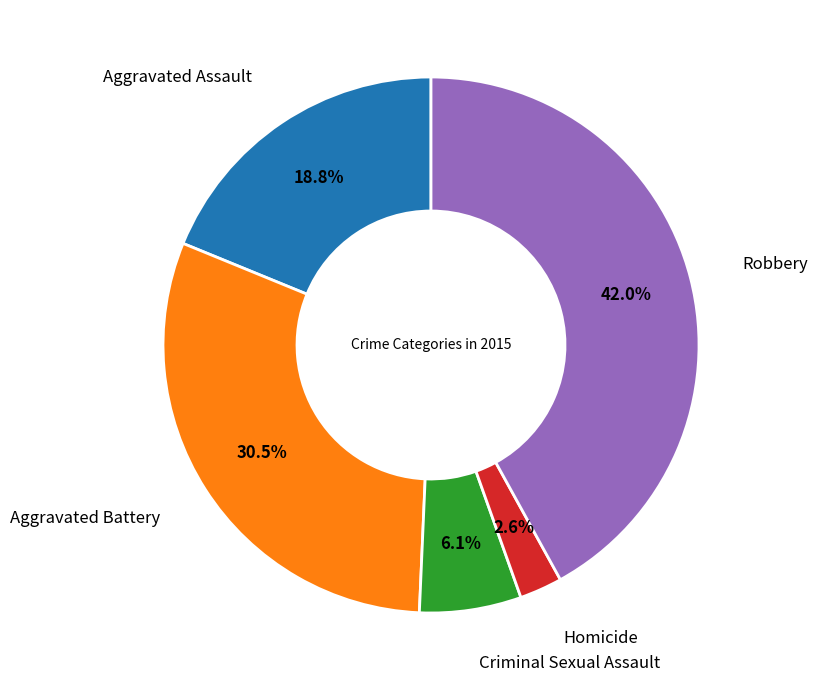

How many segments does this pie chart have?

5